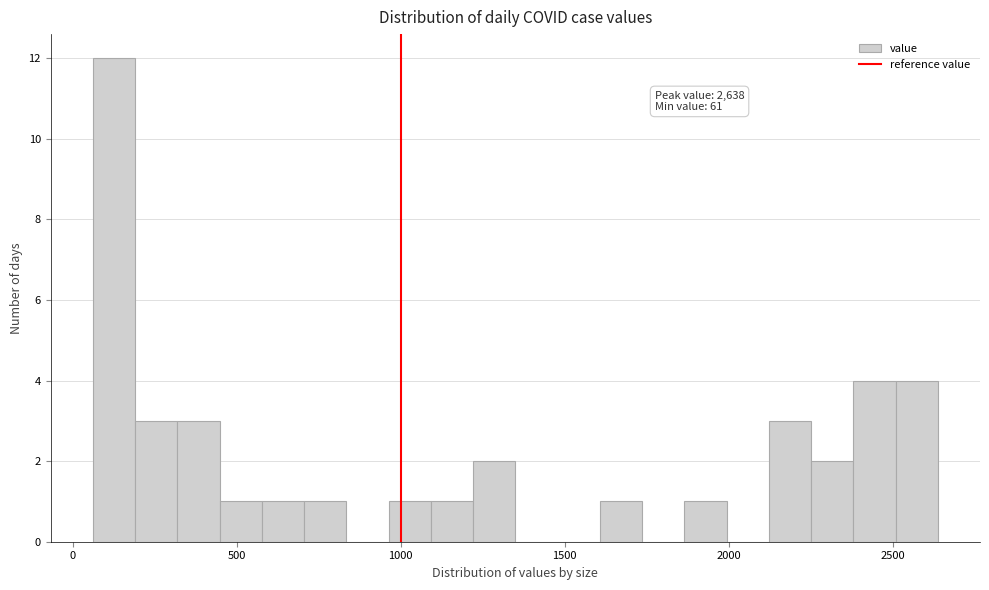

Read against the x-axis, roughly where is the centre of the tallest bar?

150